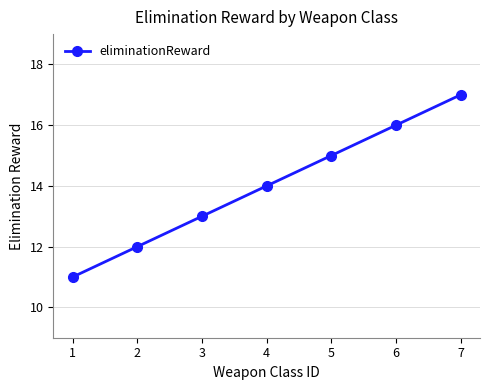

What is the minimum value shown in the chart?

11